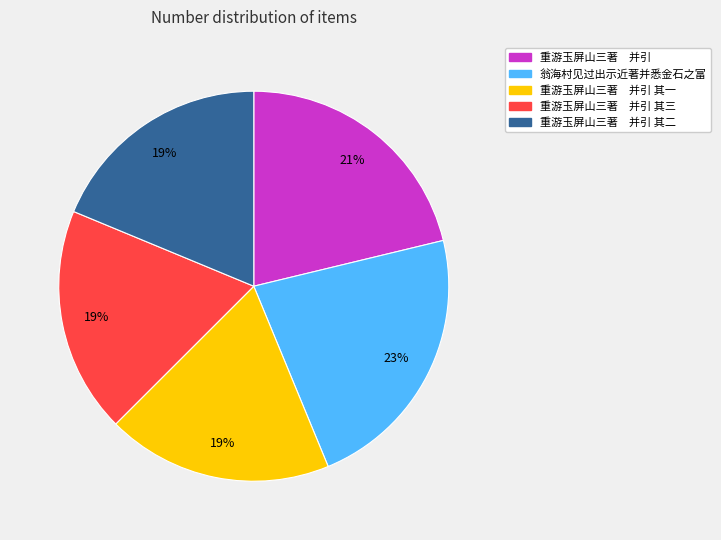

To the nearest percent, what is the average slice percentage?

20%